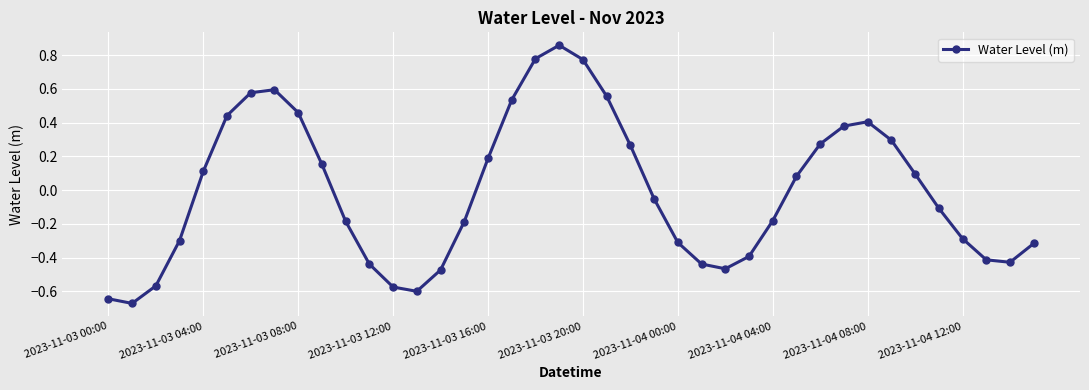

Does the chart display data point markers on the line(s)?

Yes